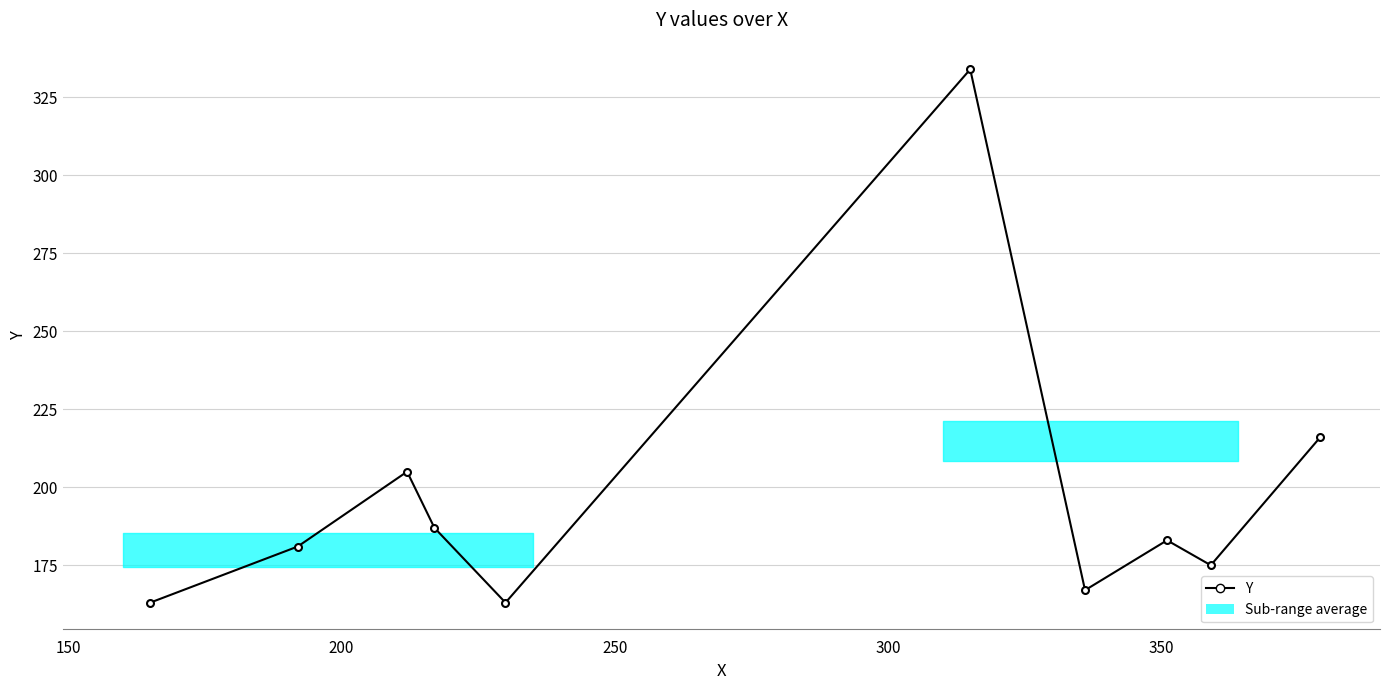

Count the number of data series in this chart.

1